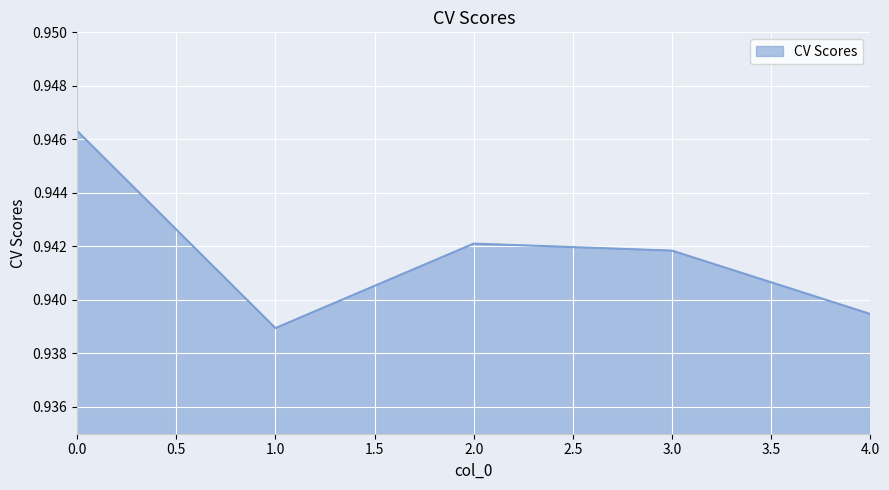

Where is the data nearest to the value 0?

1.0